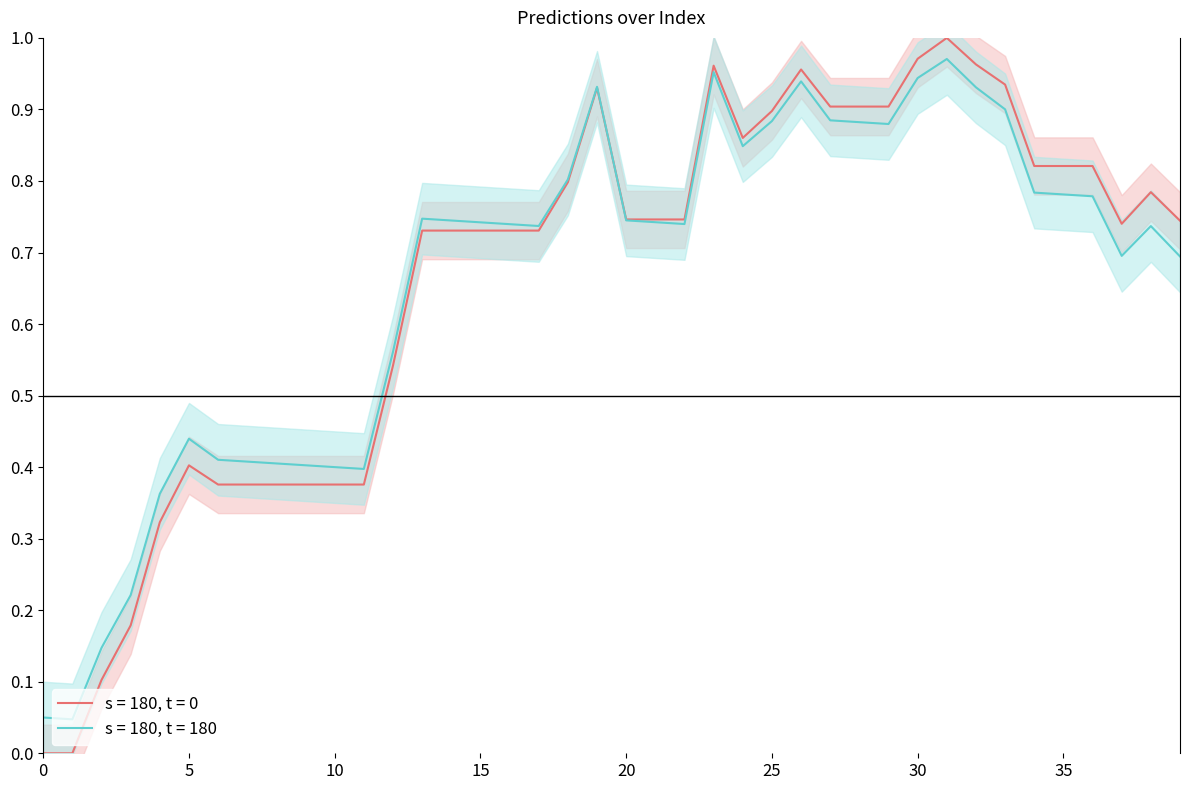

Reading left to right, what are all the values shown in this chart?

0.0	0.0	0.1	0.2	0.3	0.4	0.4	0.4	0.4	0.4	0.4	0.4	0.5	0.7	0.7	0.7	0.7	0.7	0.8	0.9	0.7	0.7	0.7	1.0	0.9	0.9	1.0	0.9	0.9	0.9	1.0	1.0	1.0	0.9	0.8	0.8	0.8	0.7	0.8	0.7